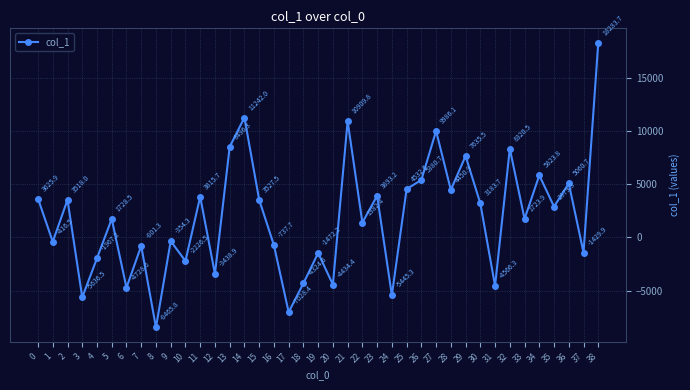

True or false: the data shows 31987.8 at 38.

False